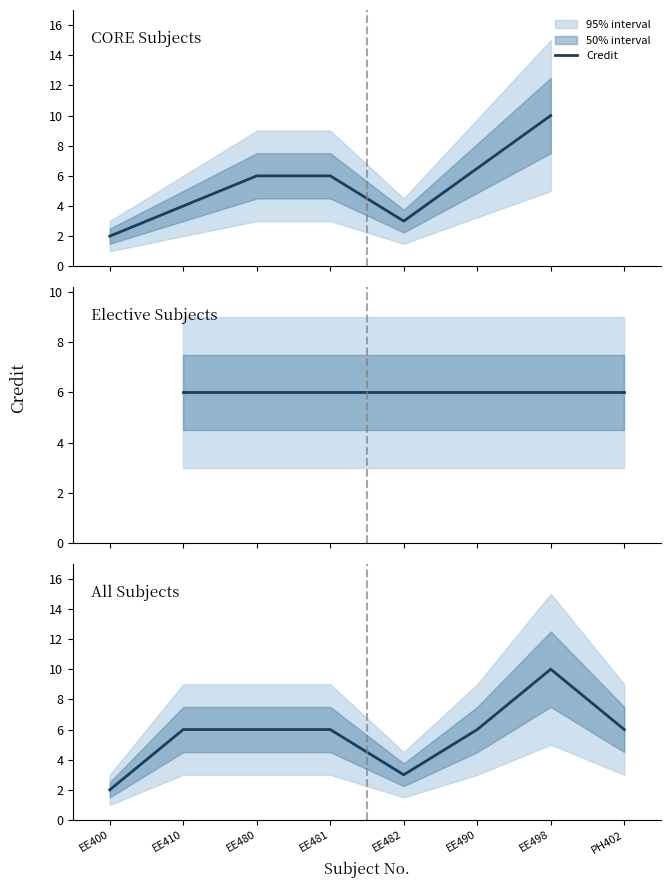

Reading left to right, what are all the values shown in this chart?

2	6	6	6	3	6	10	6